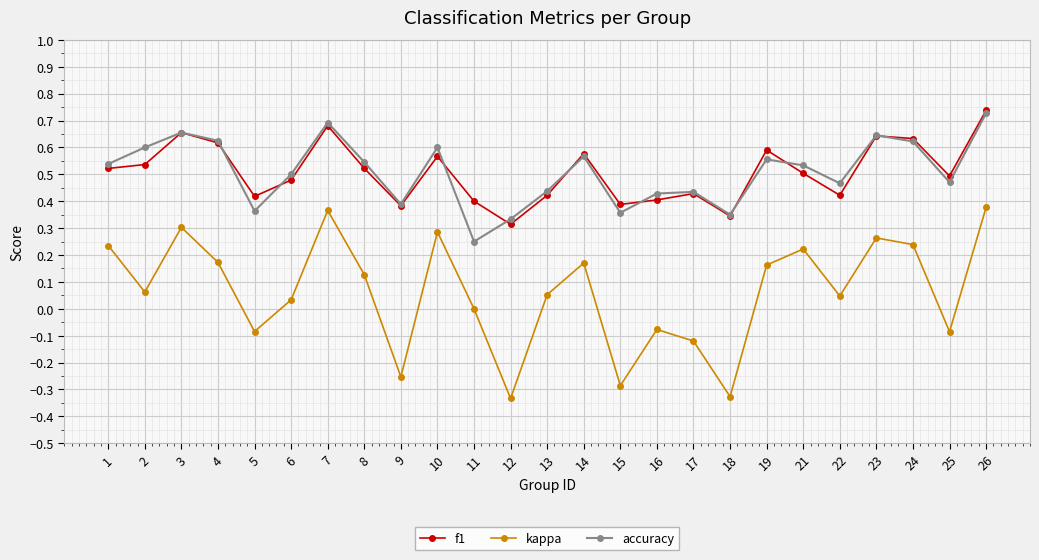

Which category has the highest value in the accuracy series?

26